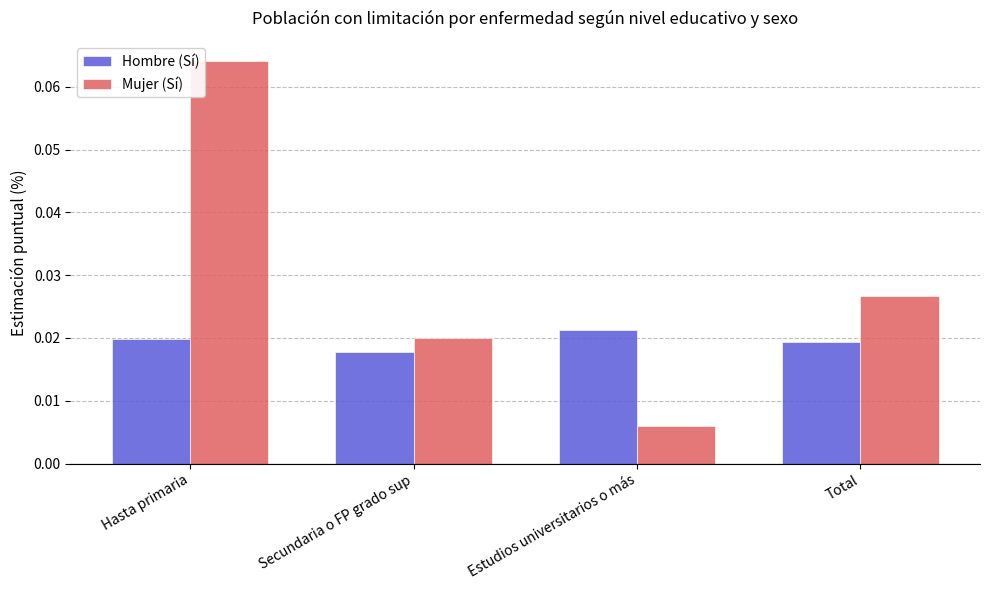

What position from the right is Secundaria o FP grado sup?

3